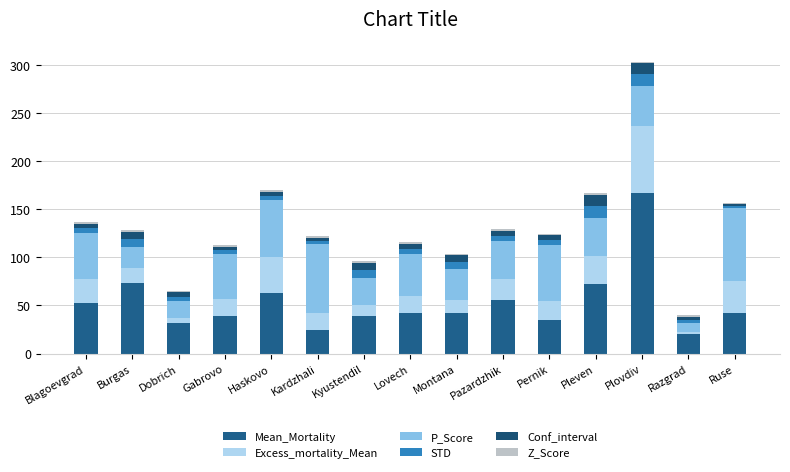

What is the difference between the maximum and minimum values in the Conf_interval series?

9.1